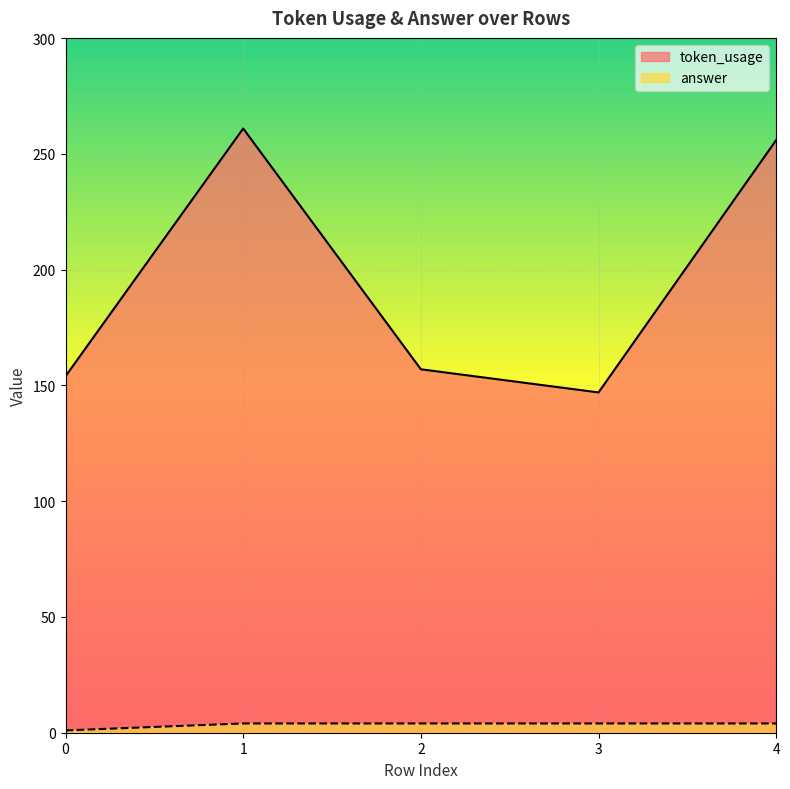

What is the sum of the token_usage values at 0 and 4?

410